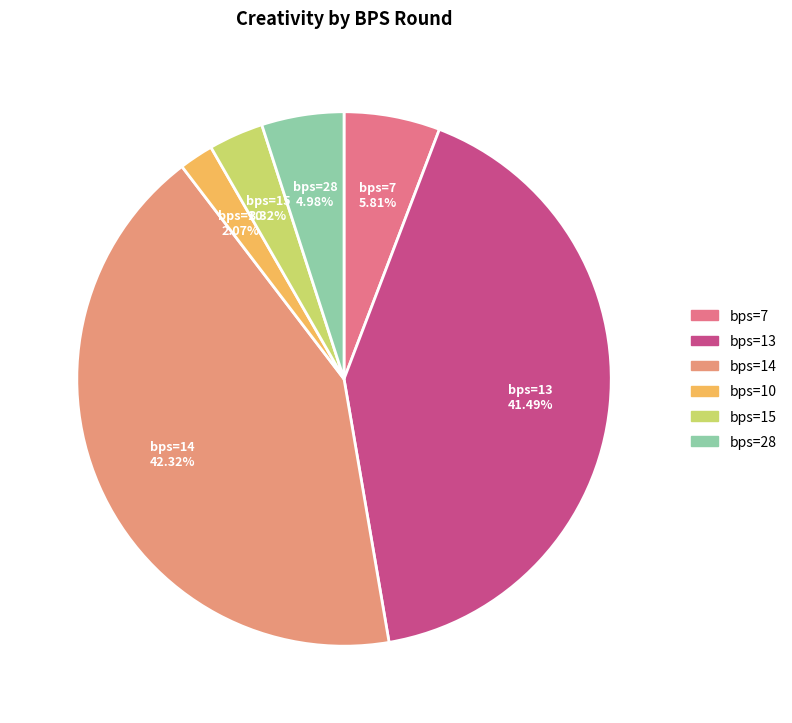

Rank the categories by value from highest to lowest.

bps=14, bps=13, bps=7, bps=28, bps=15, bps=10